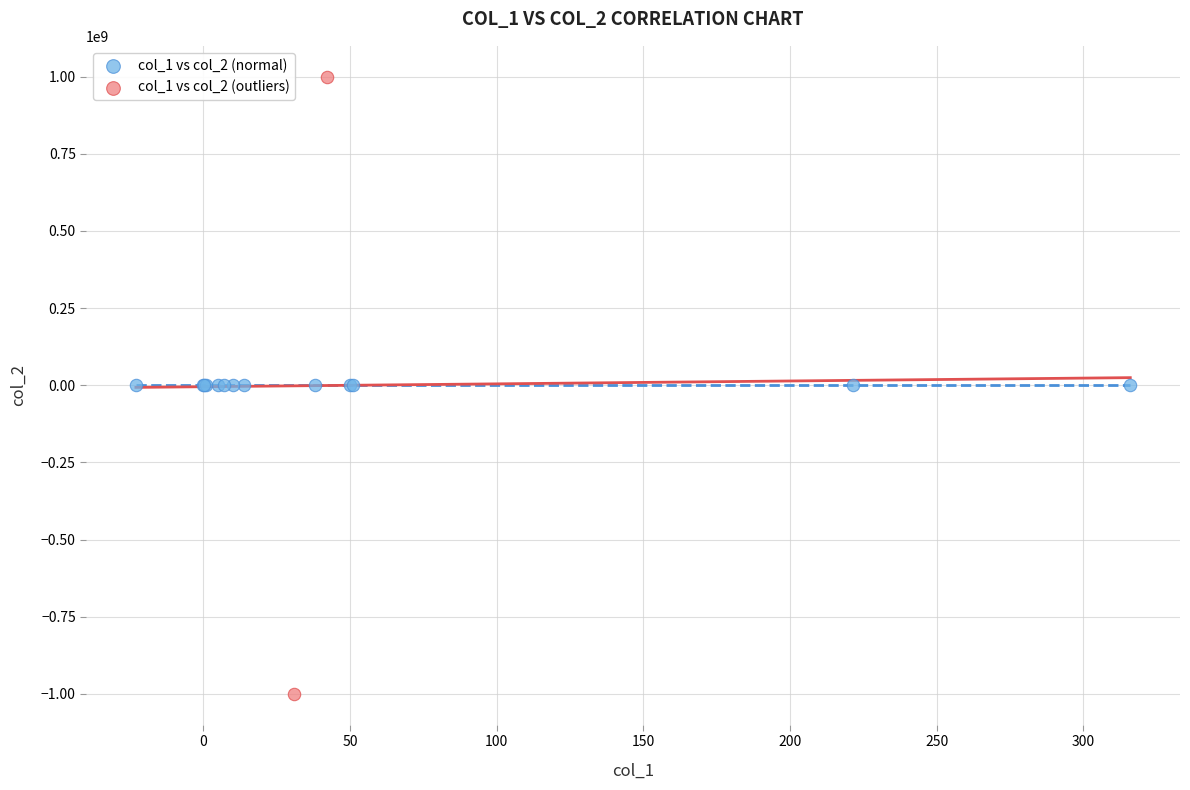

Which series contains the highest Y value?

col_1 vs col_2 (outliers)